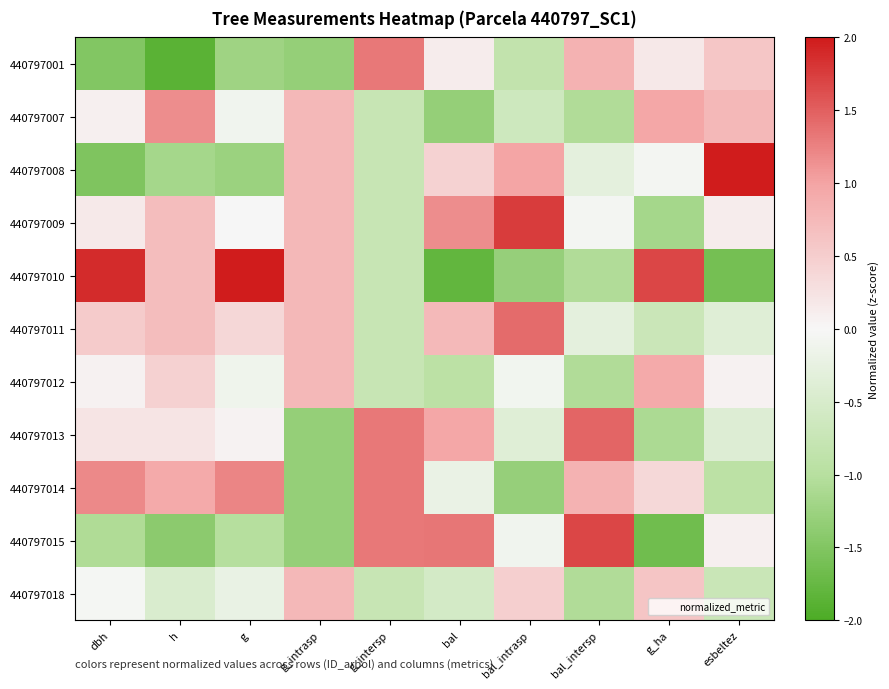

At which category is the sum across all series the highest?

bal_intersp